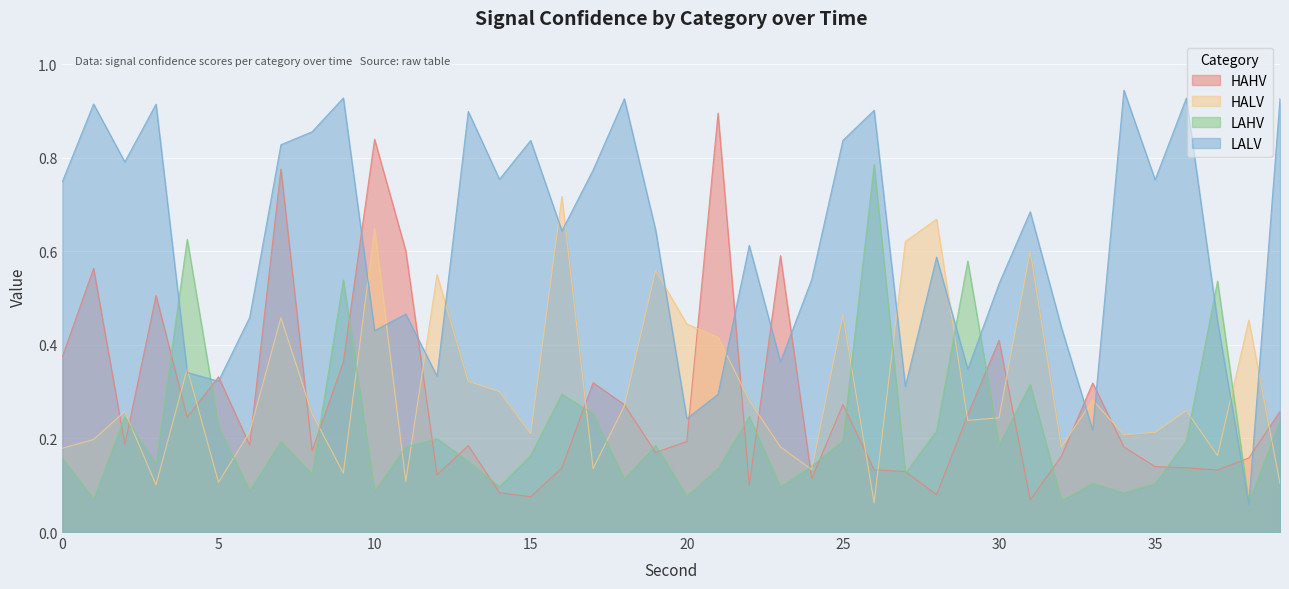

How many interior local peaks does the HAHV series have?

12